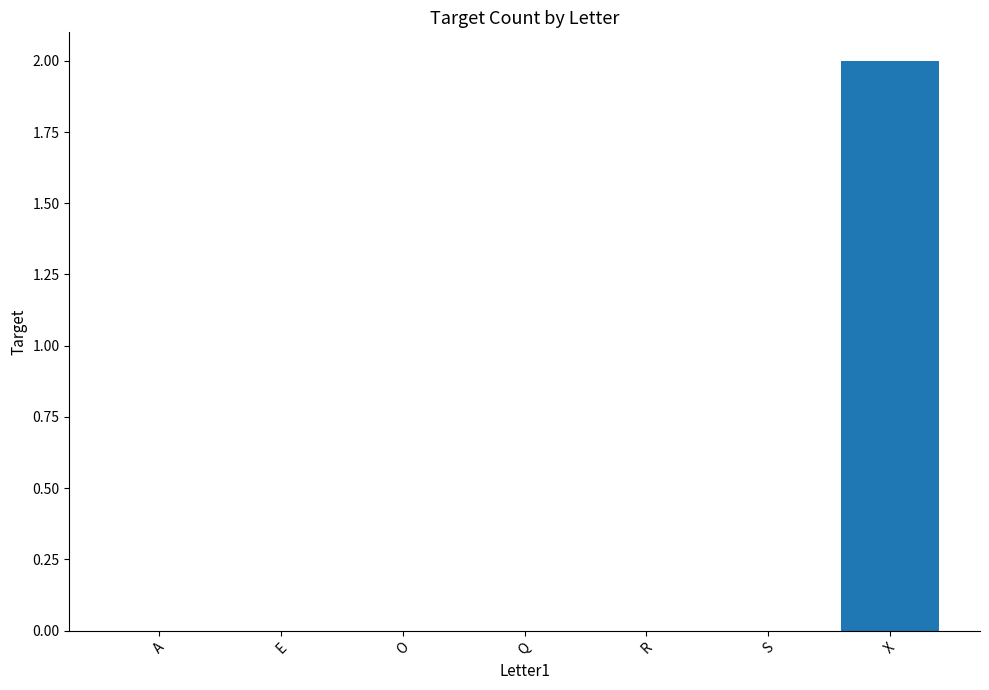

What is the sum of the values at X and A?

2